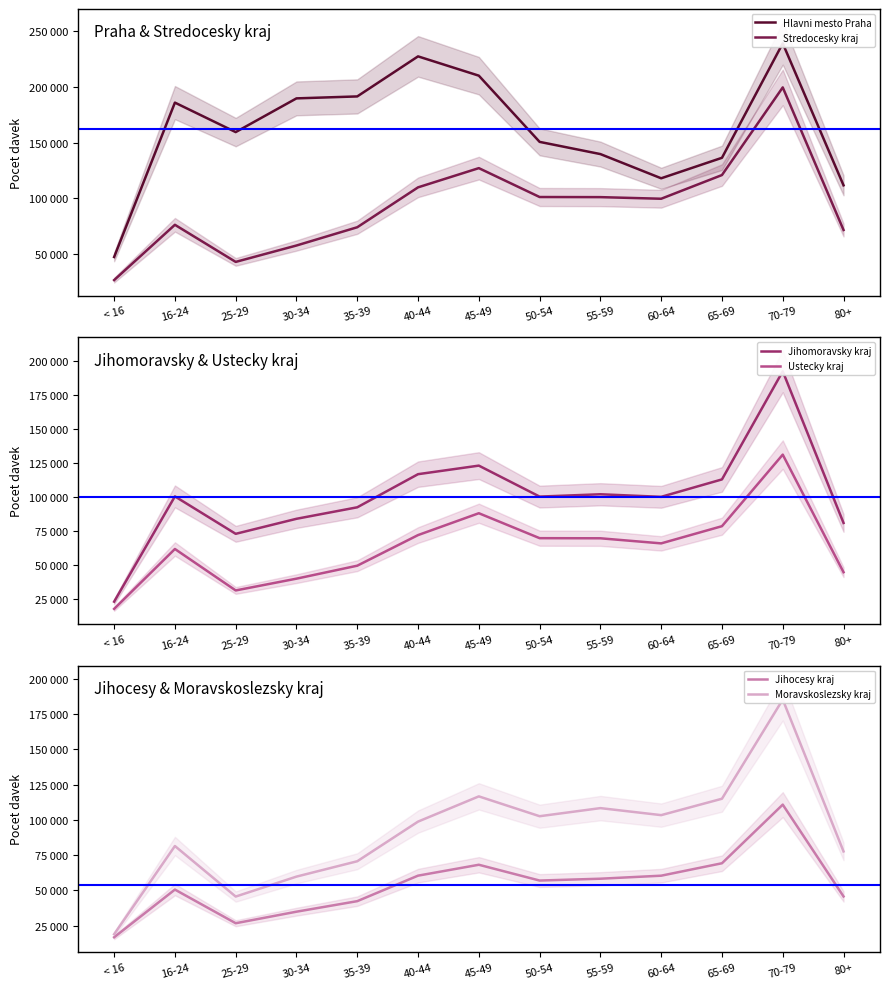

In Jihocesy kraj, how many points are lower than both neighbors (excluding endpoints)?

2